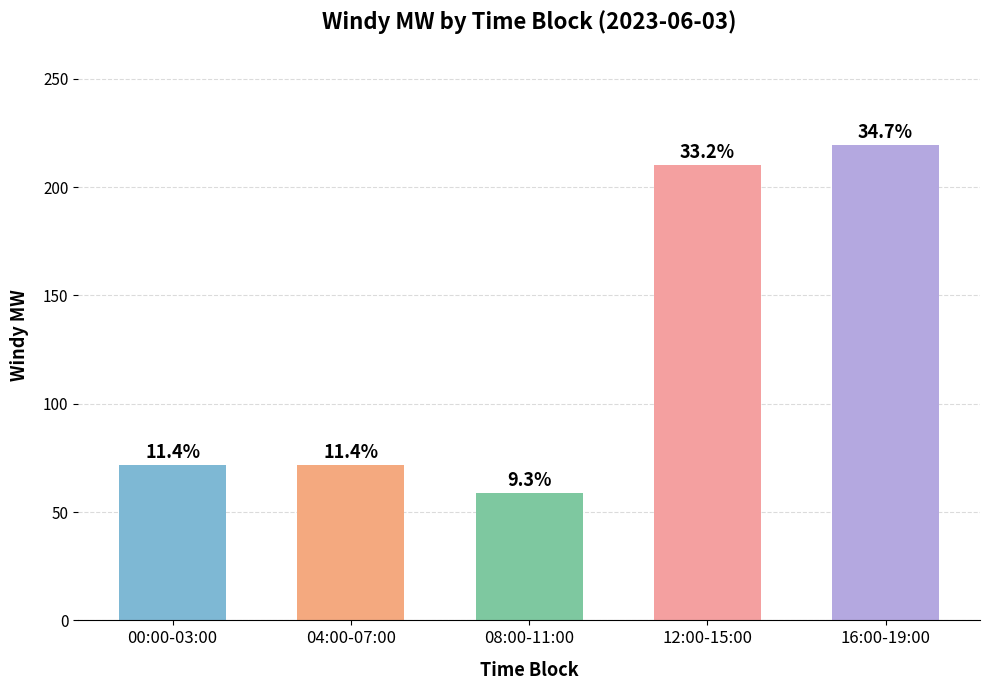

What is the sum of the values at 04:00-07:00 and 00:00-03:00?

143.7